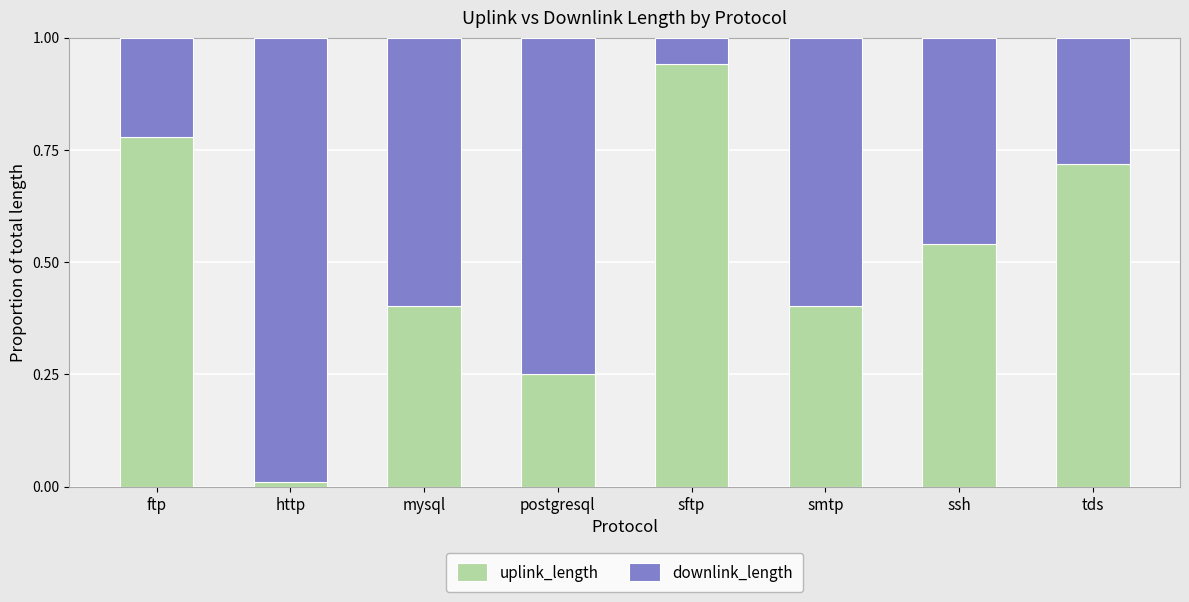

Which category has the highest value in the uplink_length series?

sftp